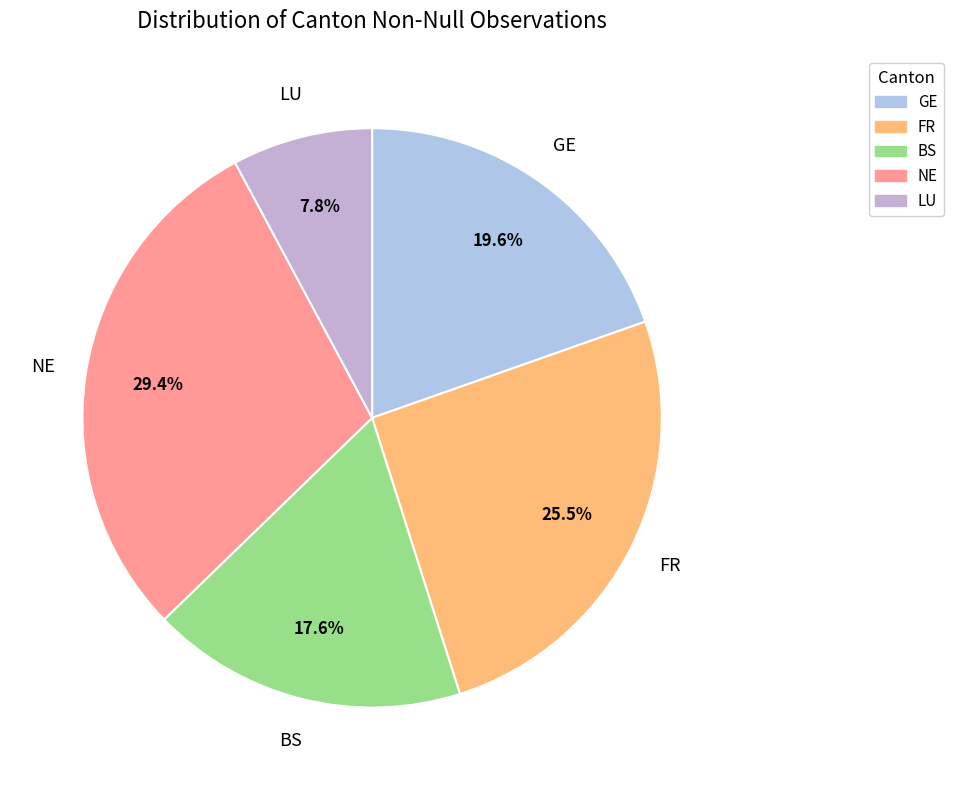

Does GE account for over 50% of the chart?

No